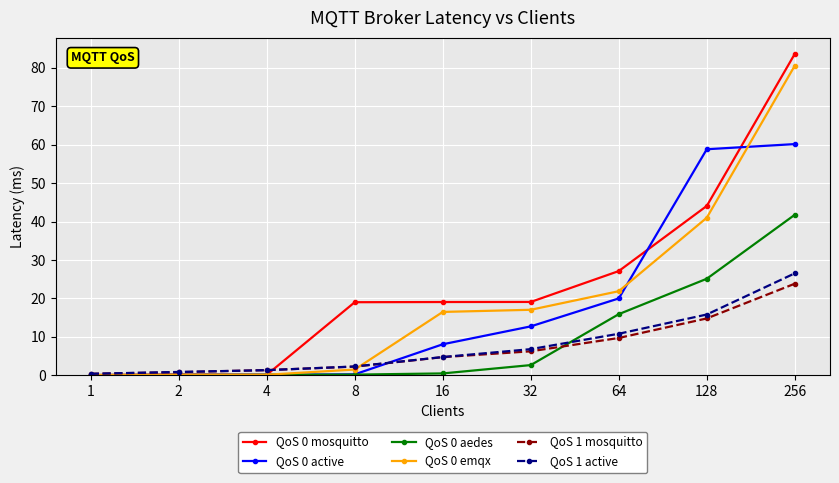

True or false: QoS 0 active has more than 2 points higher than both neighbors.

False